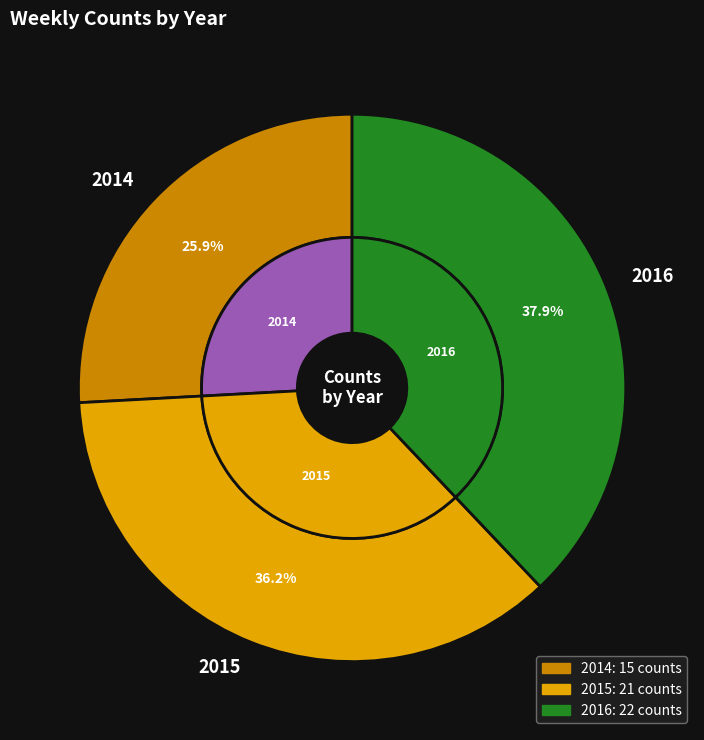

What is the change in value from 2014 to 2015?

+6